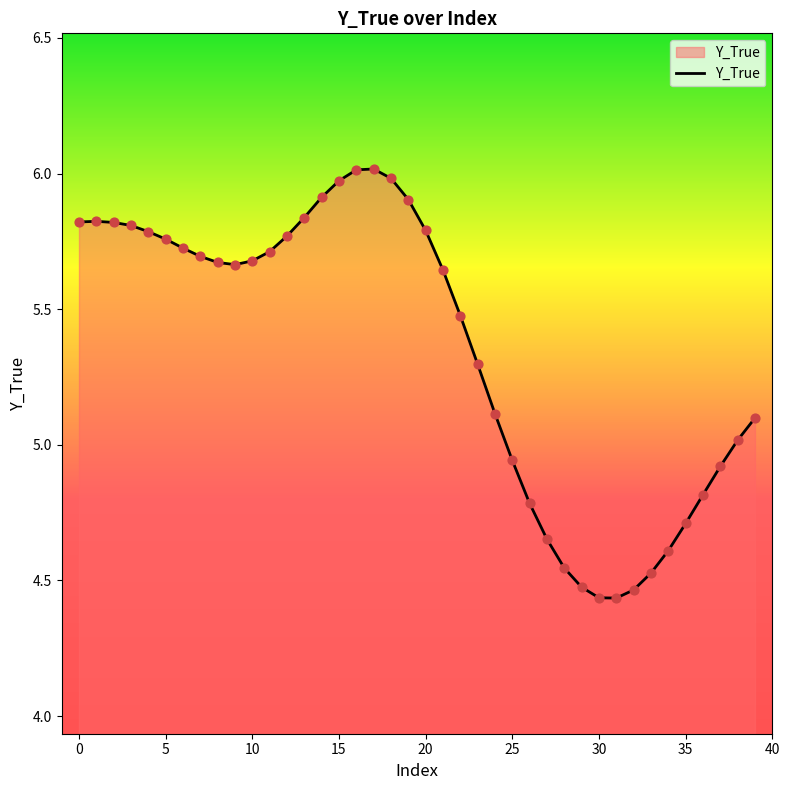

Does the chart have visible grid lines?

No